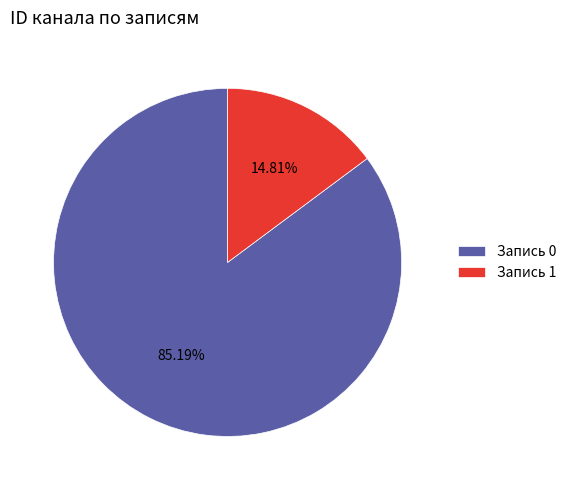

Rank the categories by value from highest to lowest.

Запись 0, Запись 1